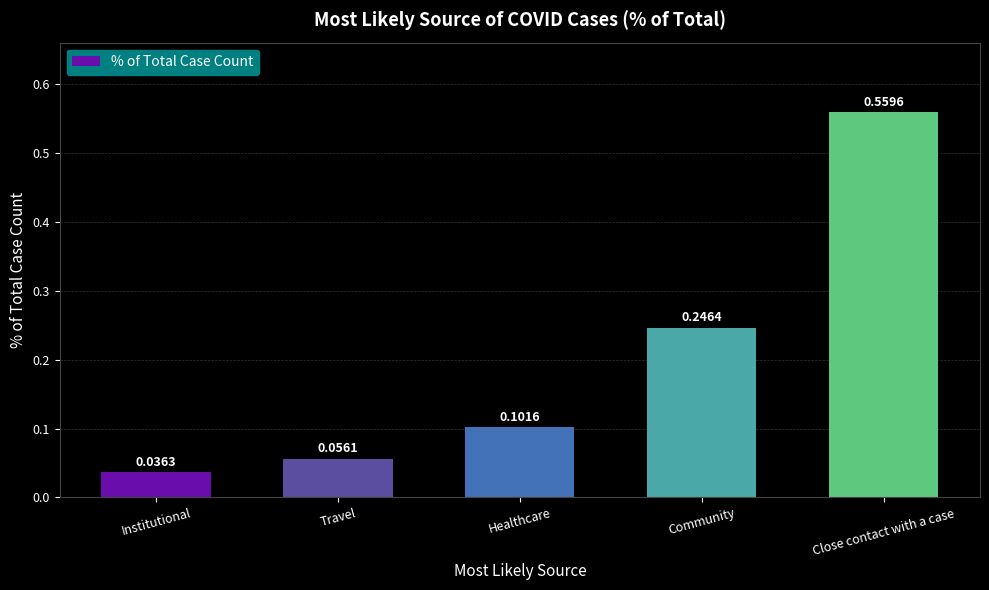

What is the label of the 3rd bar from the right?

Healthcare